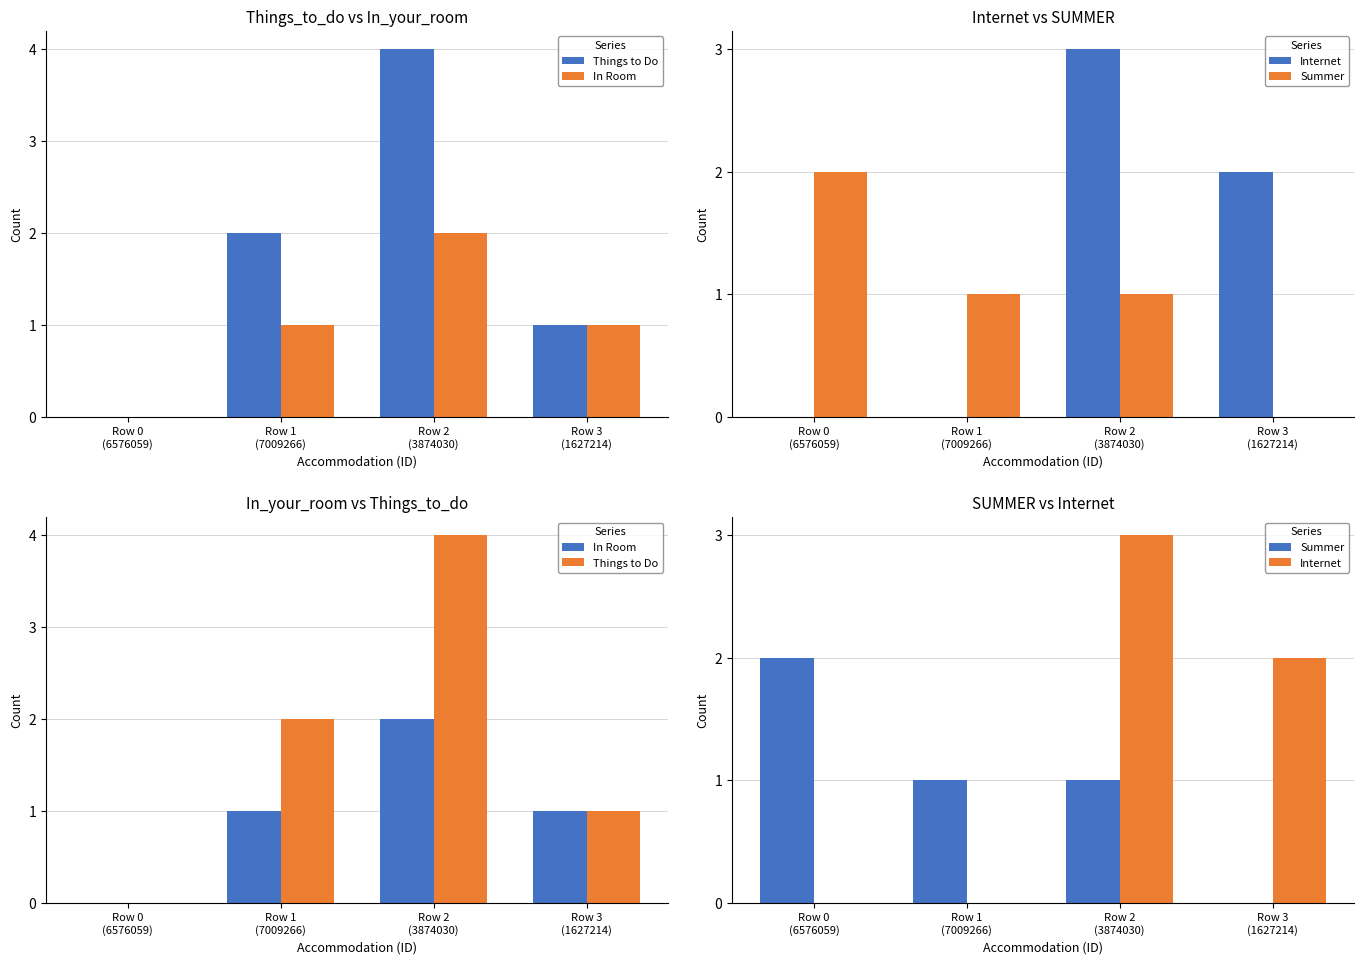

Is the value of Things to Do at Row 2
(3874030) greater than the value of Summer at Row 3
(1627214)?

Yes